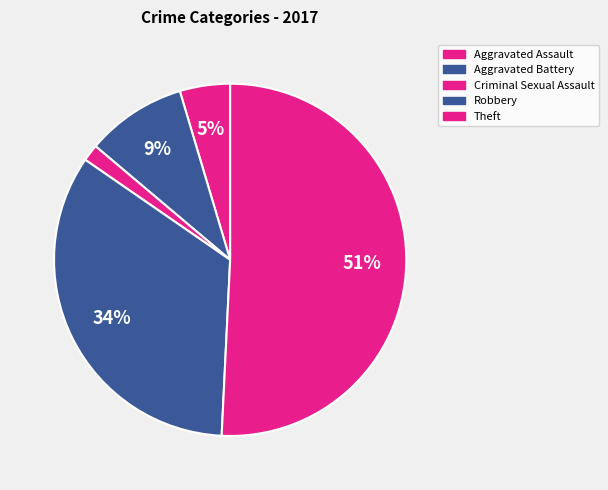

Count the number of slices in the pie.

5